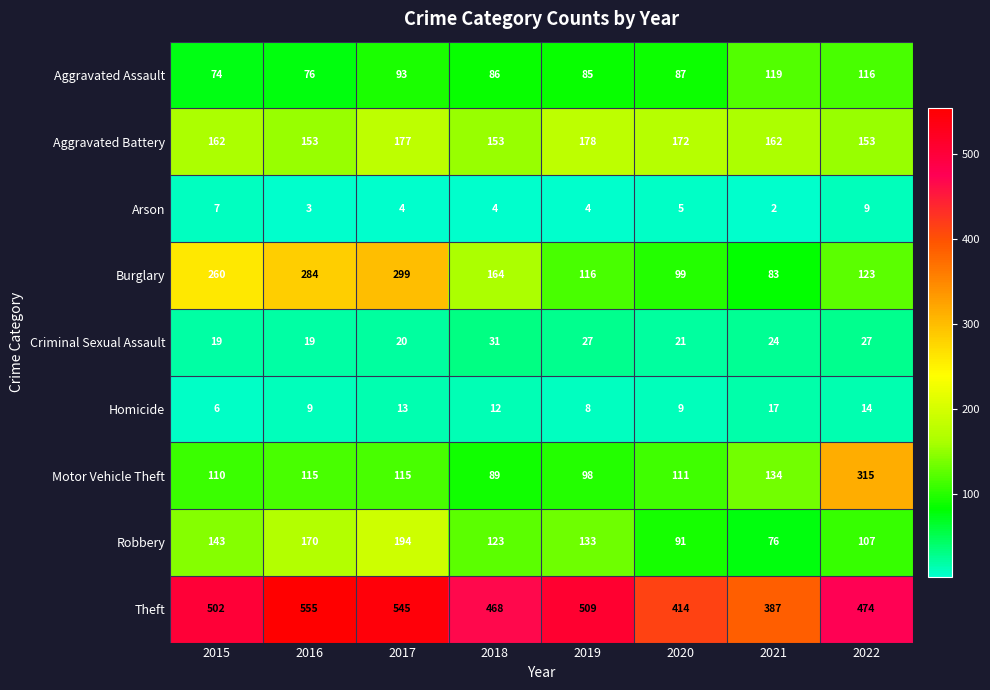

At how many categories does at least one series exceed 164?

8